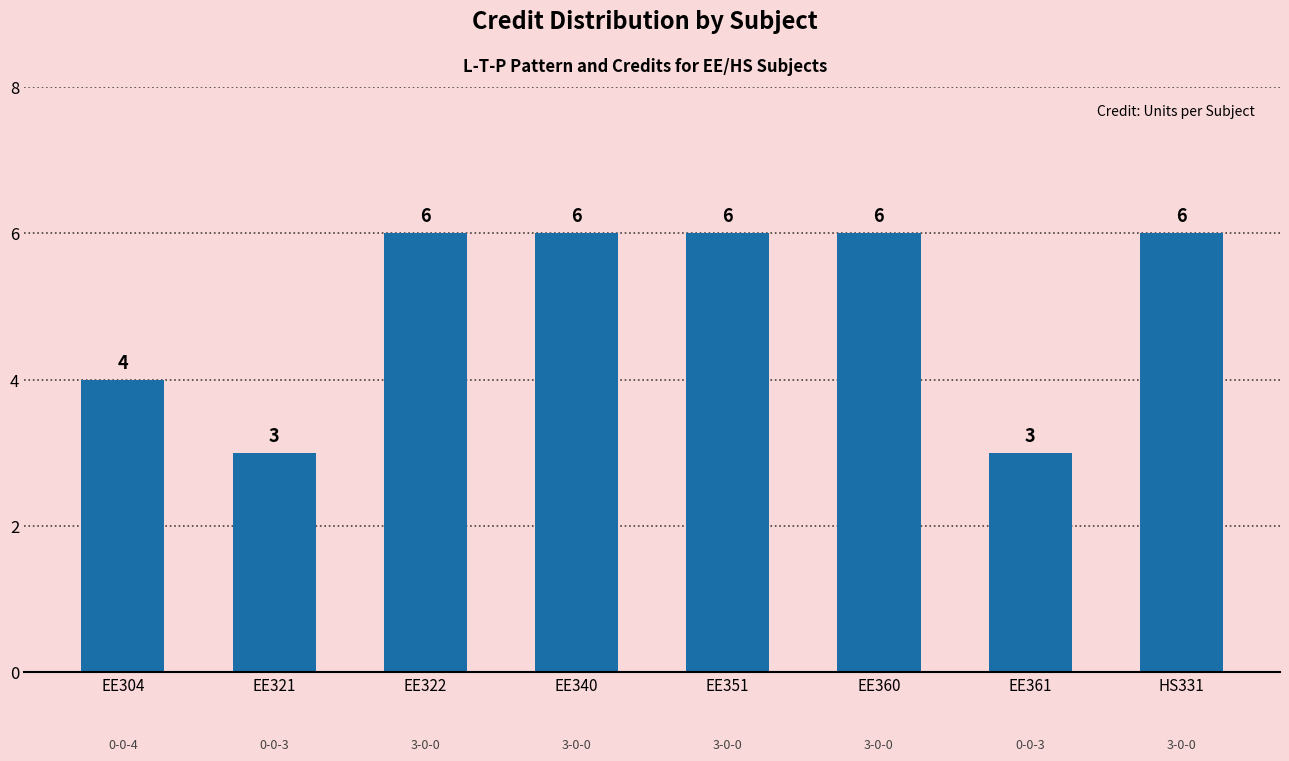

What is the label of the 3rd bar from the right?

EE360